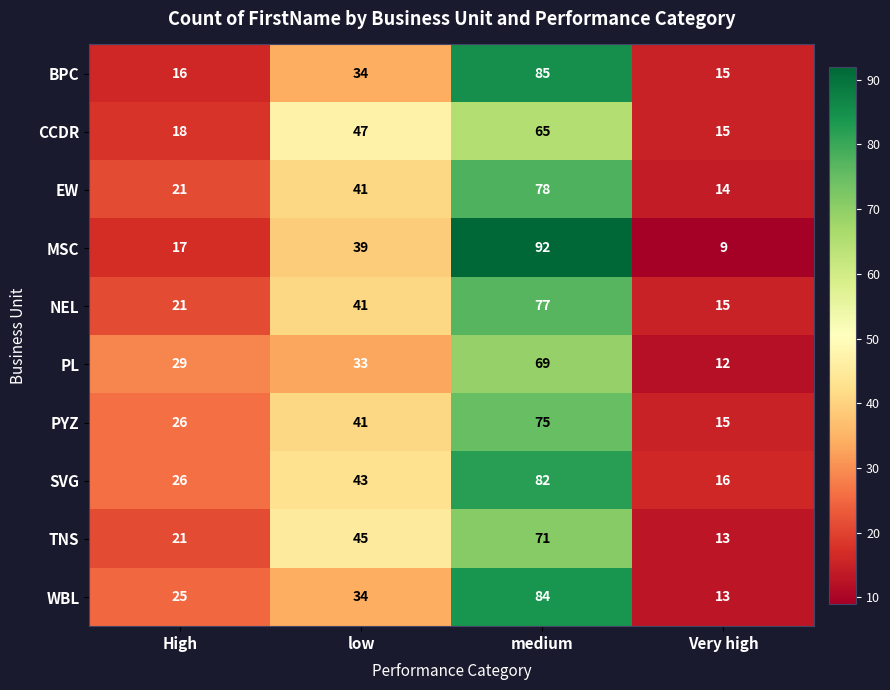

Where is BPC nearest to the value 50?

low